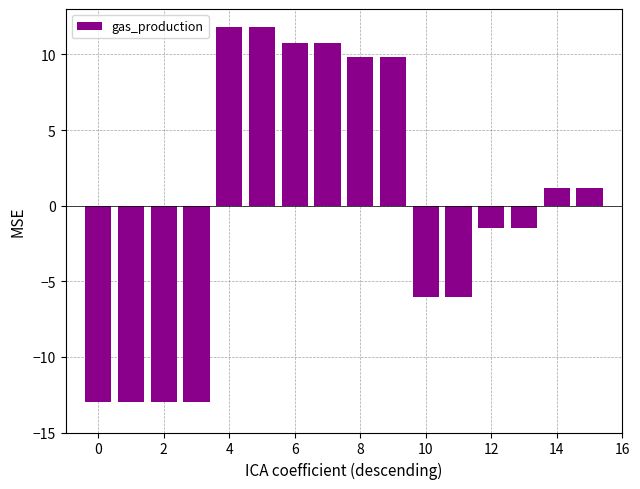

Are the bars grouped side by side (vs. stacked)?

No